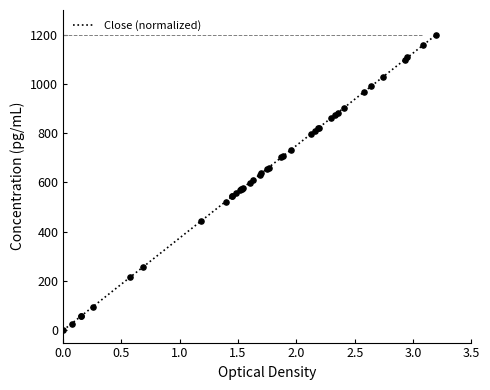

What is the difference between the maximum and minimum values?

1200.0